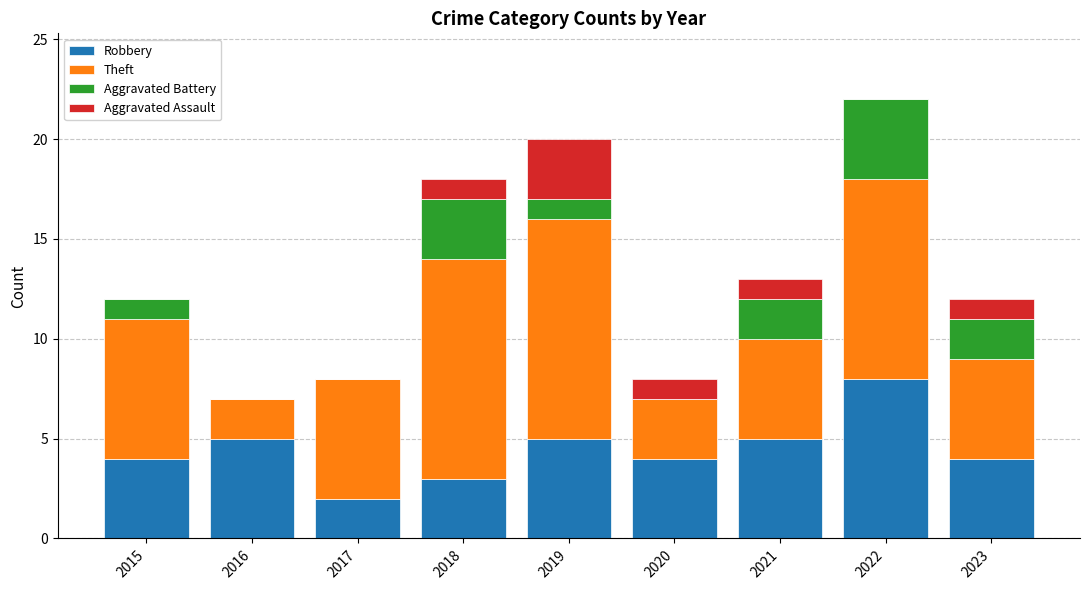

What is the sum of the Robbery values at 2017 and 2023?

6